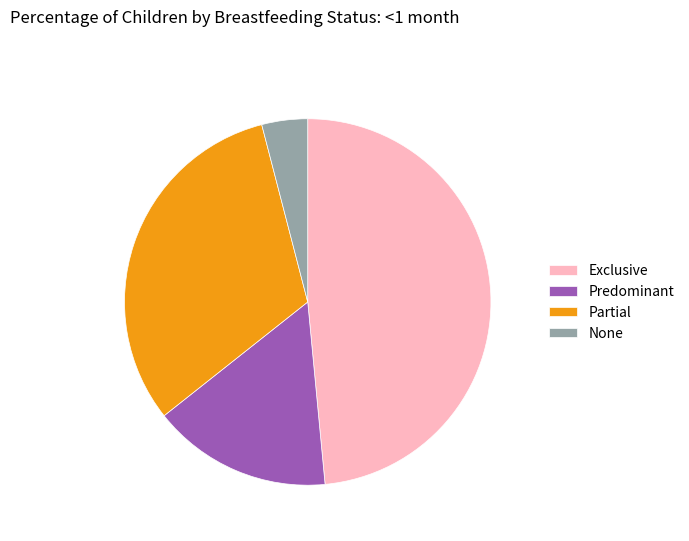

Is the sum of Predominant and Partial greater than half?

No